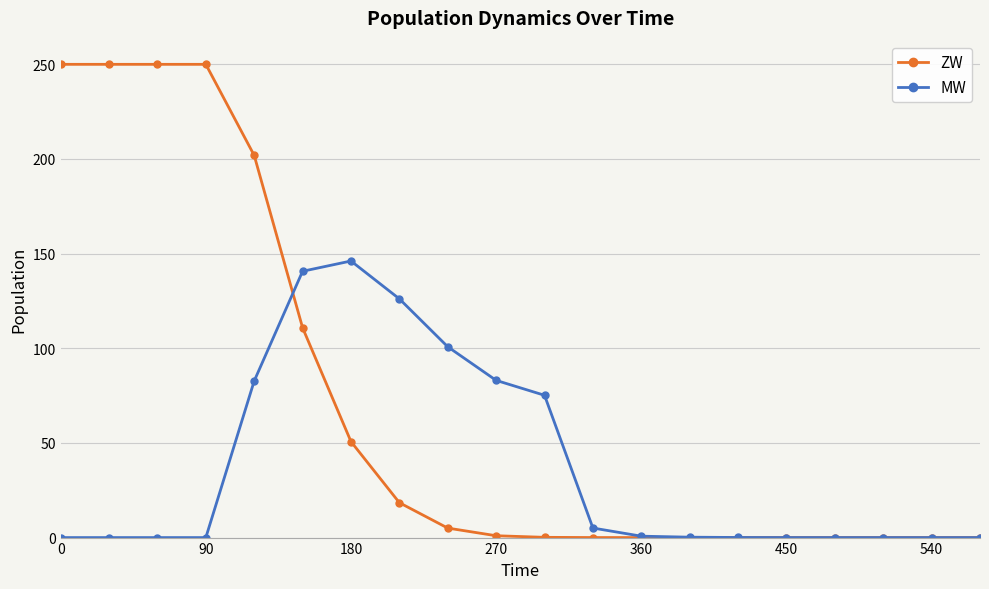

At how many categories does at least one series exceed 58?

11